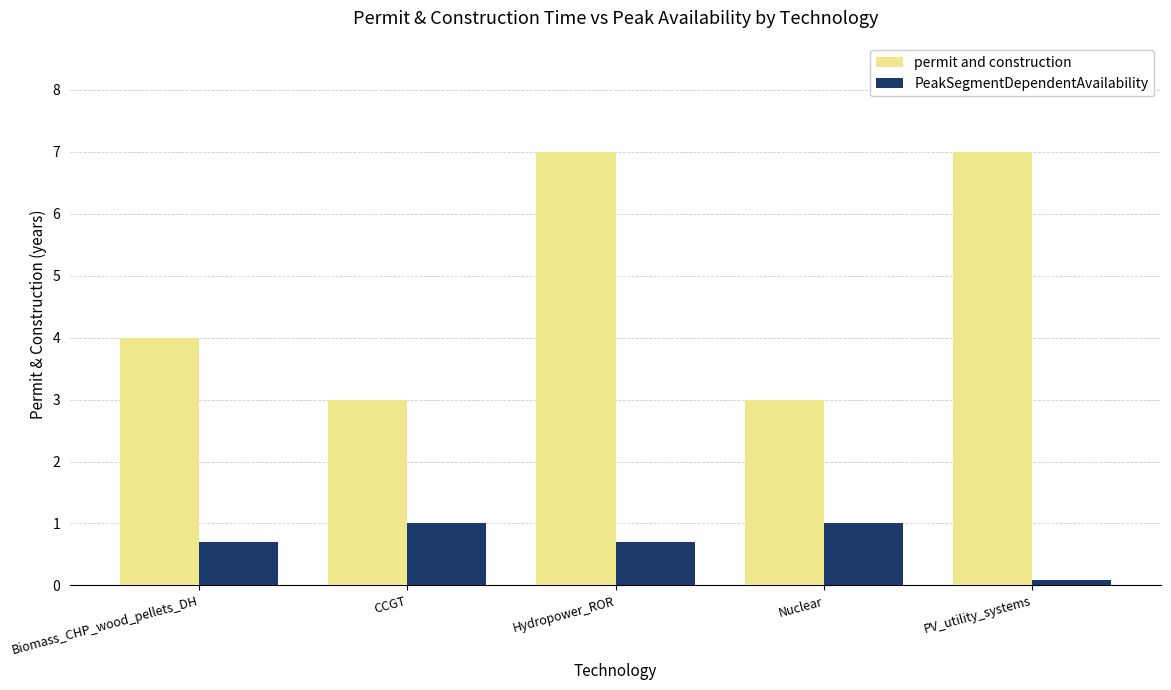

What is the label of the 4th bar from the left?

Nuclear